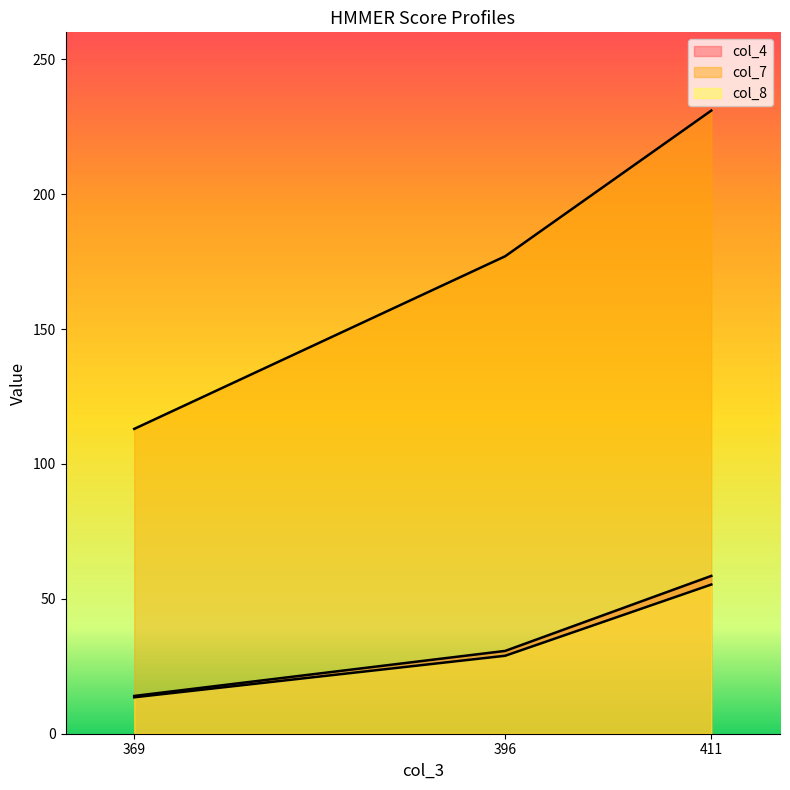

Reading left to right, what are all the values shown in this chart?

col_4: 411=58.5	396=30.7	369=14.0
col_7: 411=231.0	396=177.0	369=113.0
col_8: 411=55.3	396=28.9	369=13.5